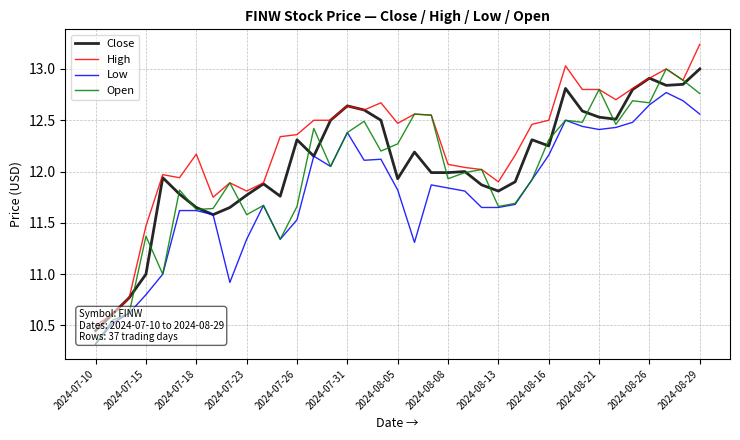

Which series has the widest spread of values?

High